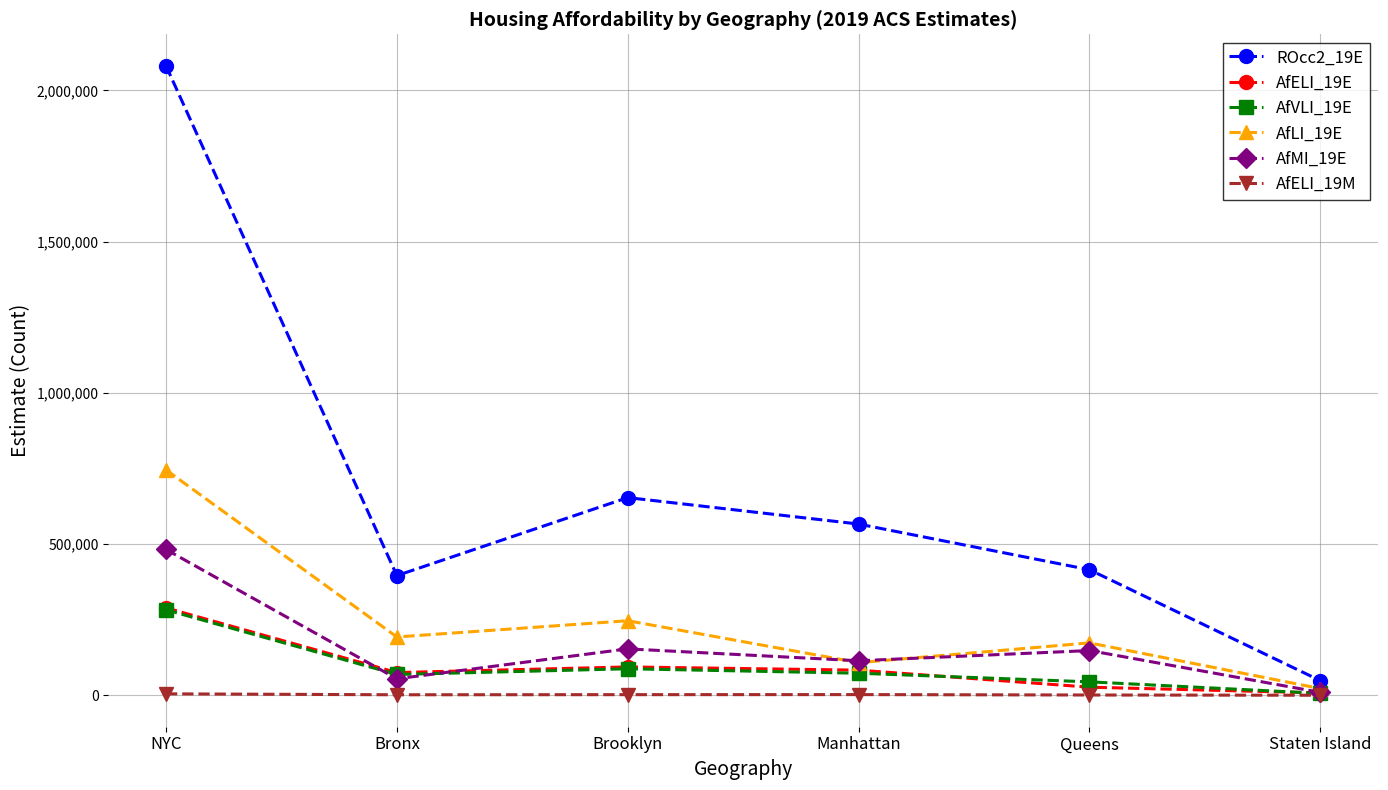

What is the minimum value for AfLI_19E?

22764